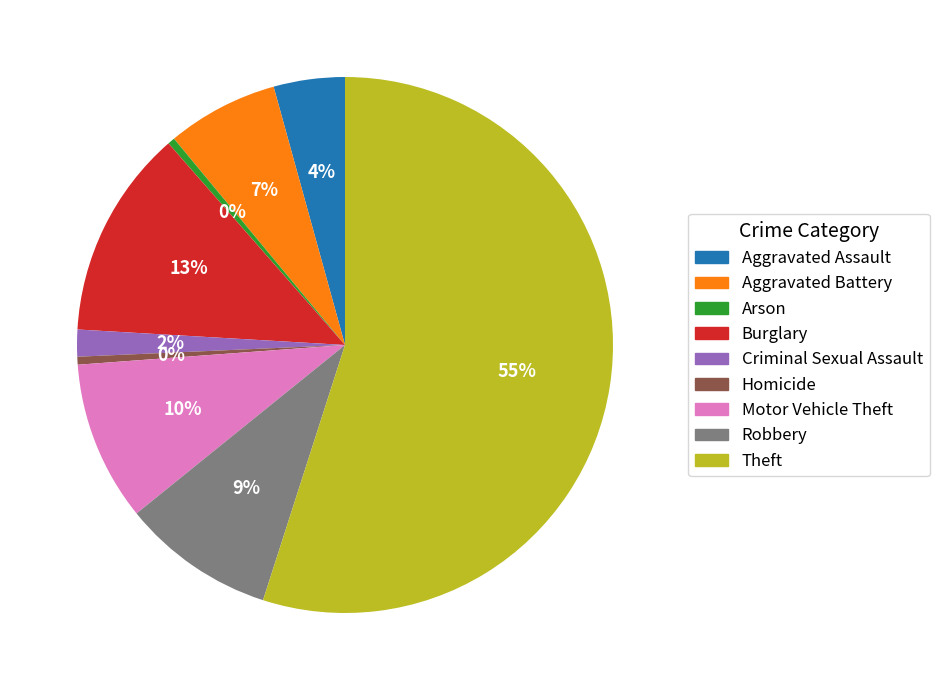

To the nearest percent, what is the difference between the largest and smallest slice percentages?

55%